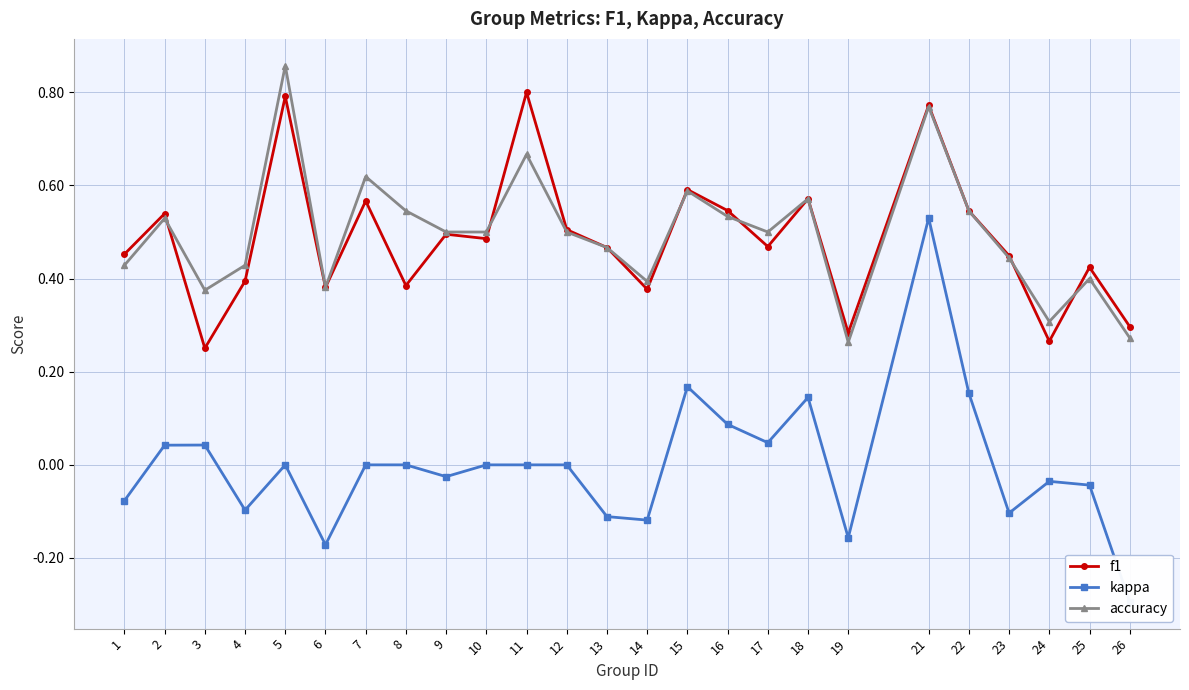

What is the greatest value displayed?

0.9